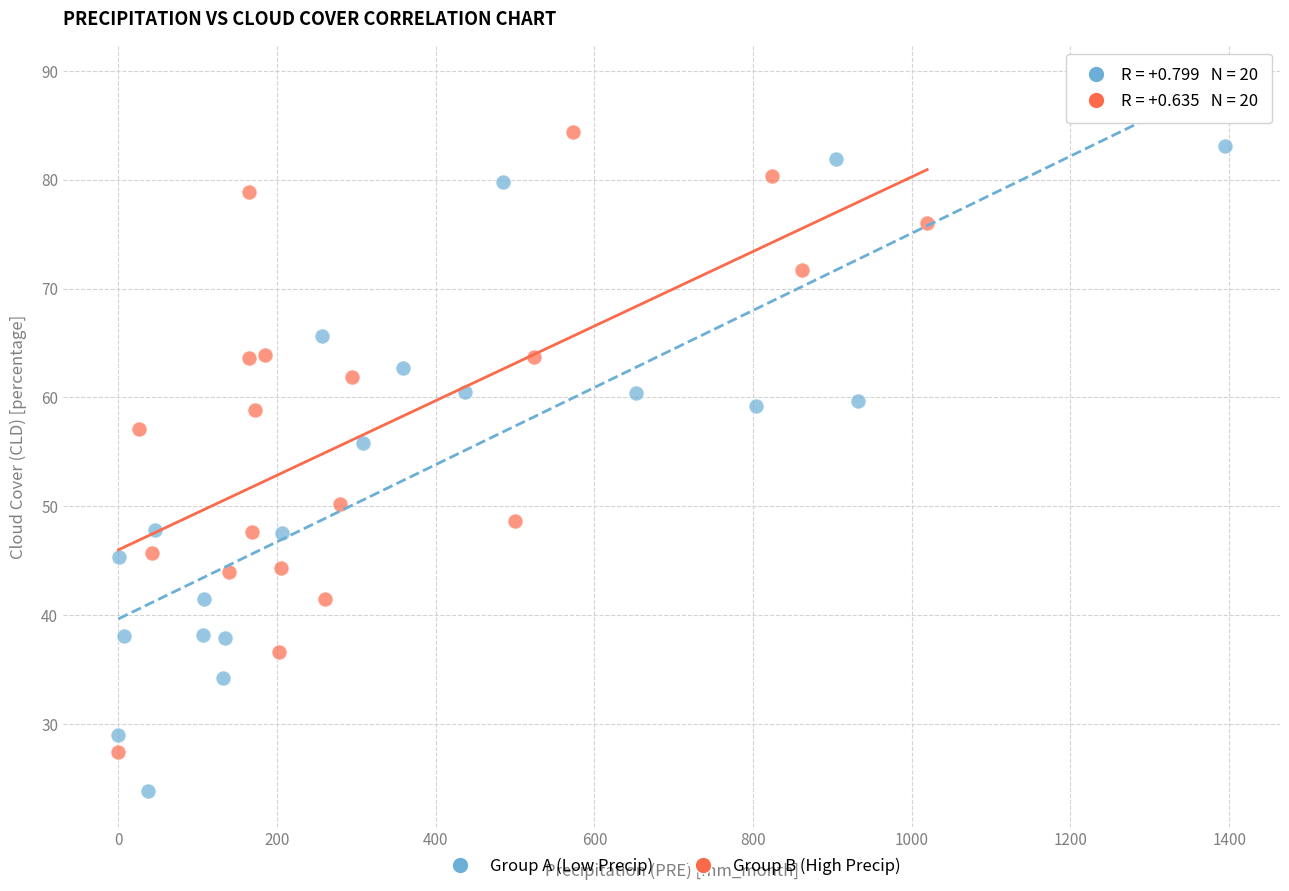

Which series contains the lowest Y value?

Group A (Low Precip)